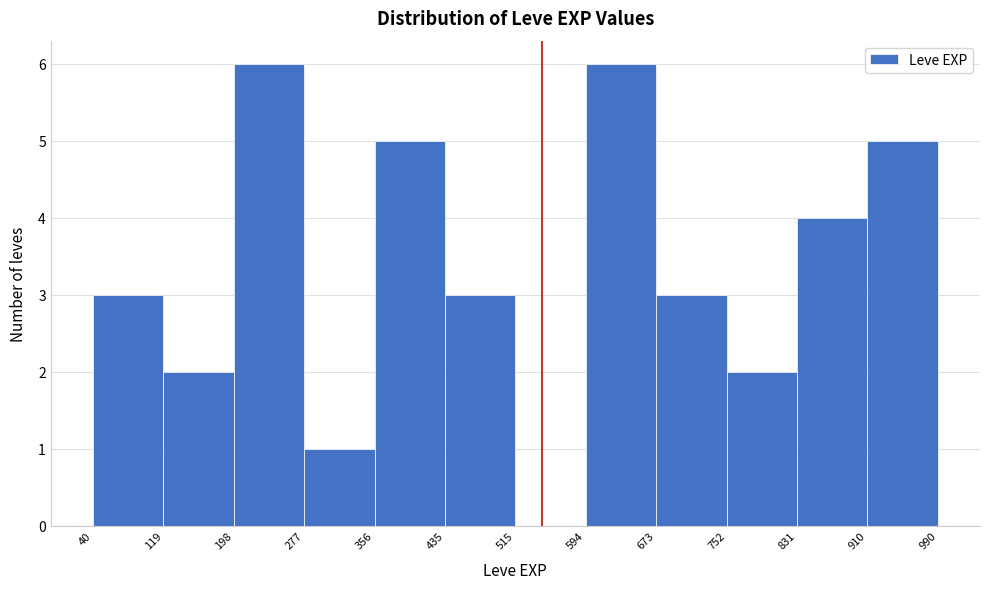

What is the height of the bar covering 356 to 435 on the x-axis? The values are not printed on the chart, so give them approximately, as read against the axis.

5